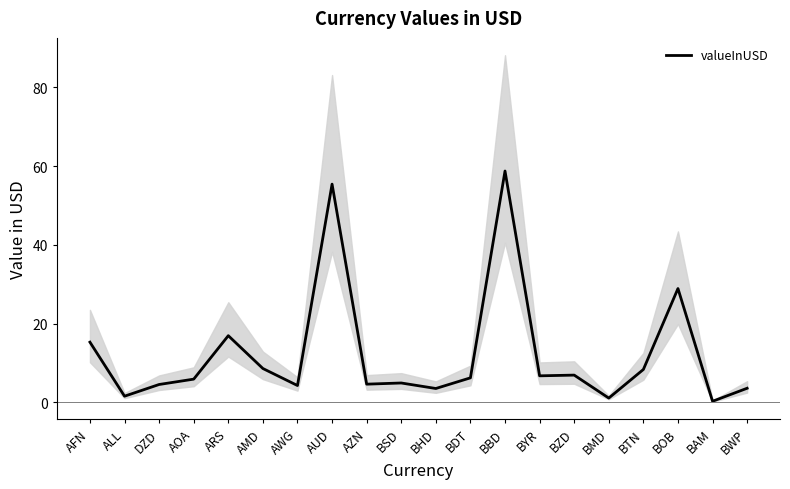

Rank the categories by value from highest to lowest.

BBD, AUD, BOB, ARS, AFN, AMD, BTN, BZD, BYR, BDT, AOA, BSD, AZN, DZD, AWG, BWP, BHD, ALL, BMD, BAM